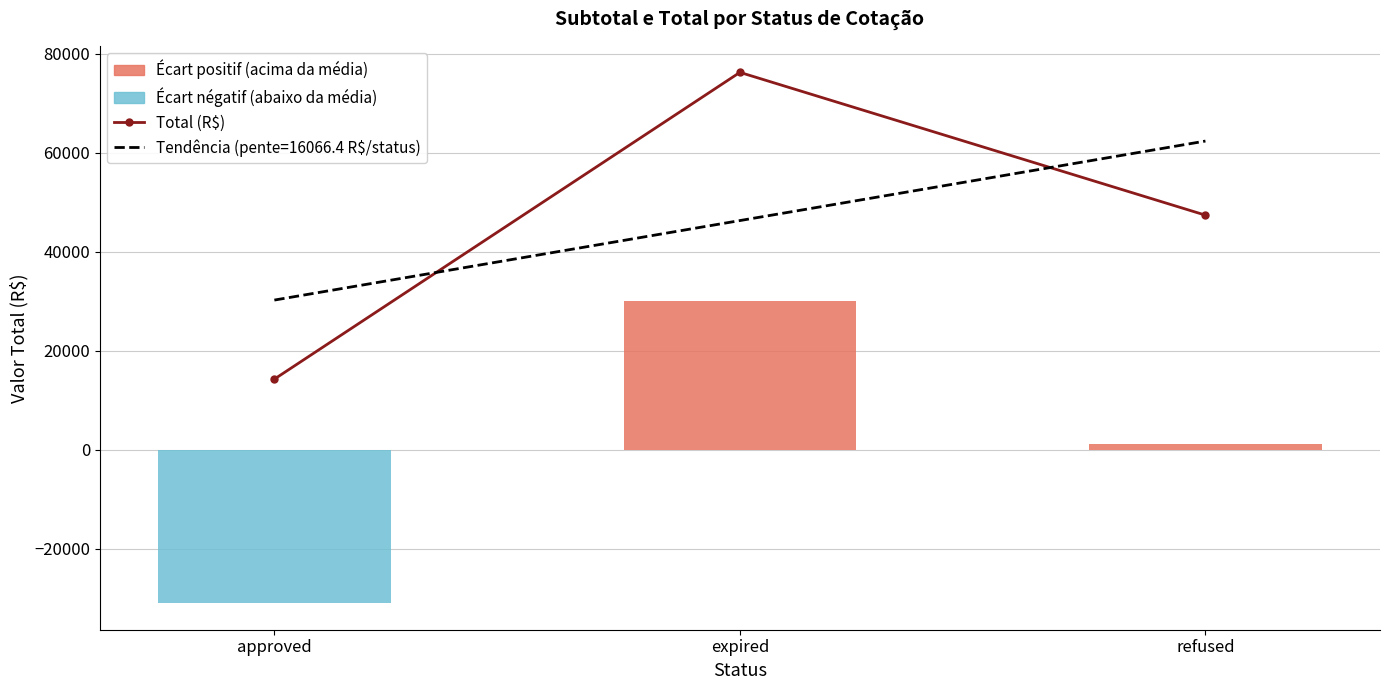

The value at refused is 47370.0. True or false?

True